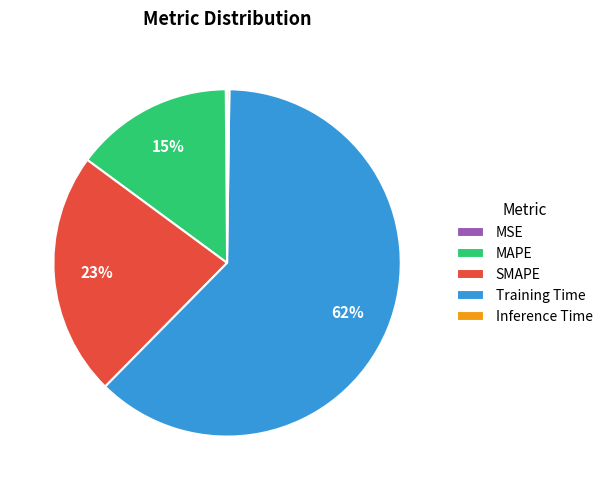

What percentage is the MAPE slice, to the nearest percent?

15%